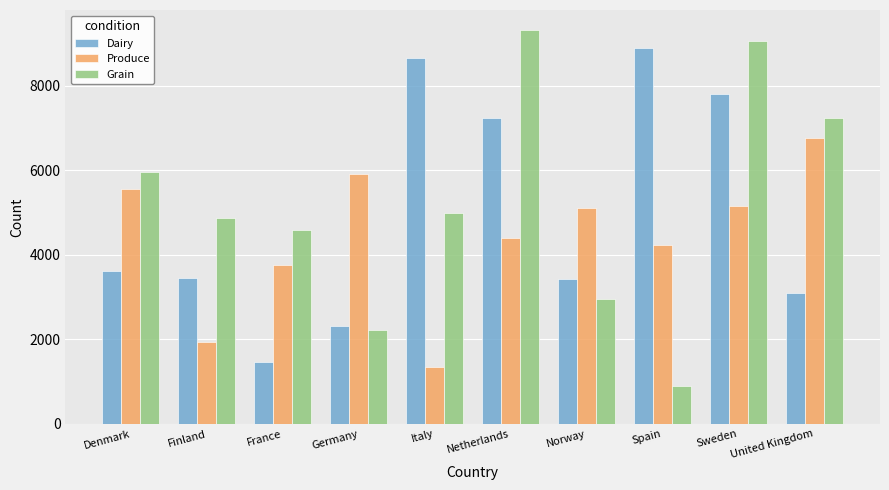

Between Finland and Norway, which series saw the biggest shift?

Produce